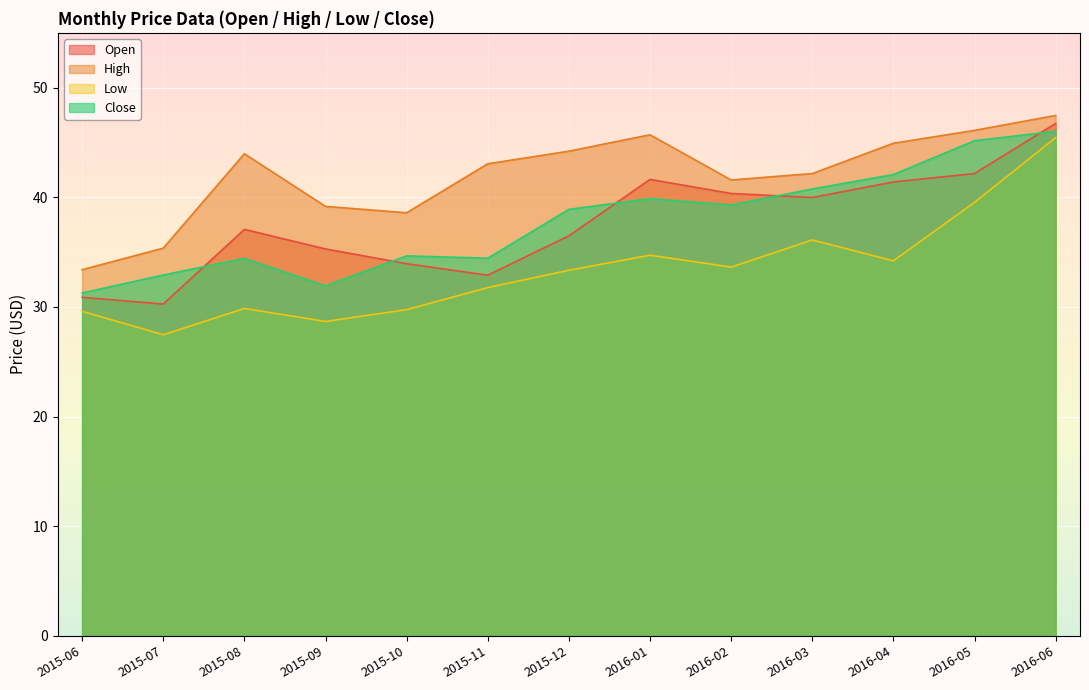

The Close series shows 14.9 at 2015-11. True or false?

False